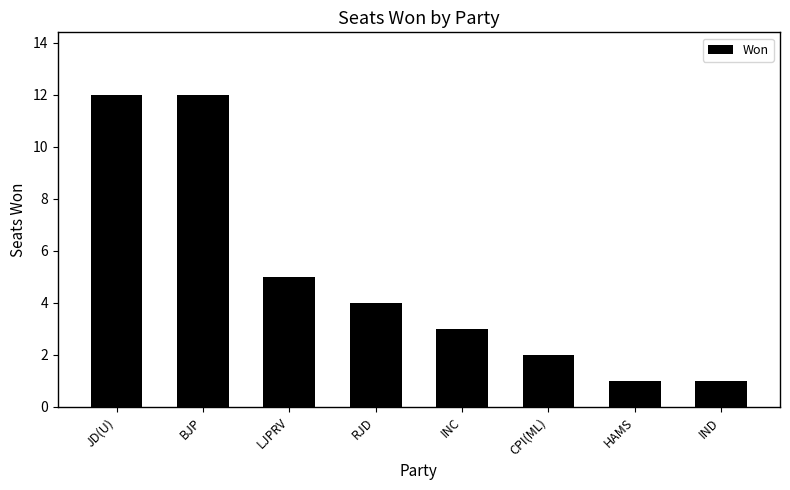

What is the difference between the maximum and second lowest values?

11